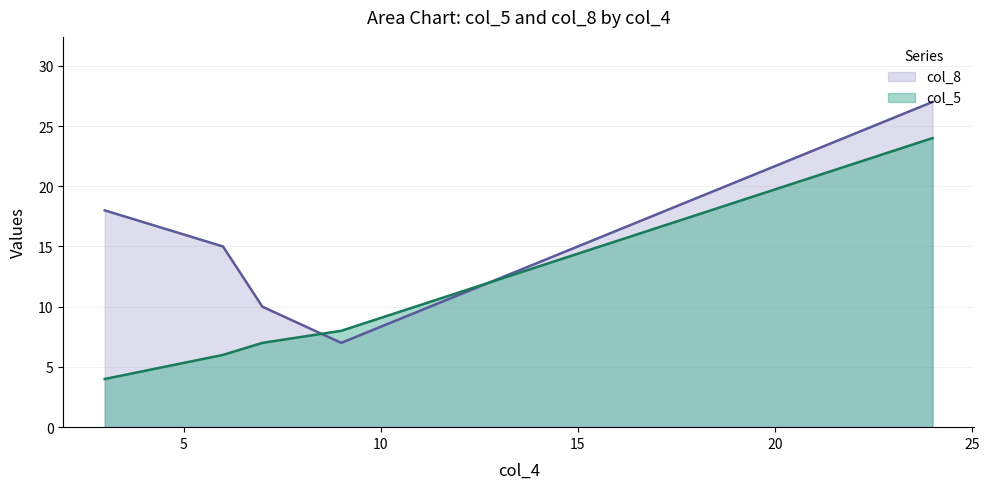

At how many categories does at least one series exceed 12?

3